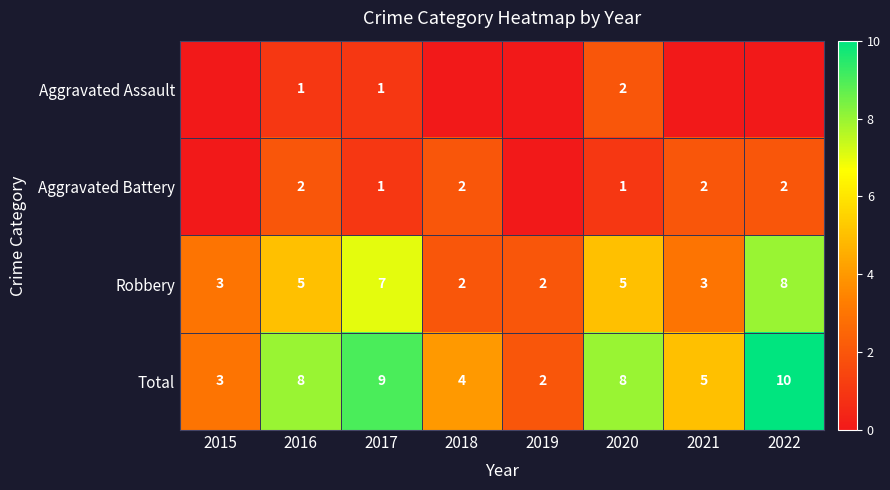

Is it true that Robbery equals 11 at 2017?

False